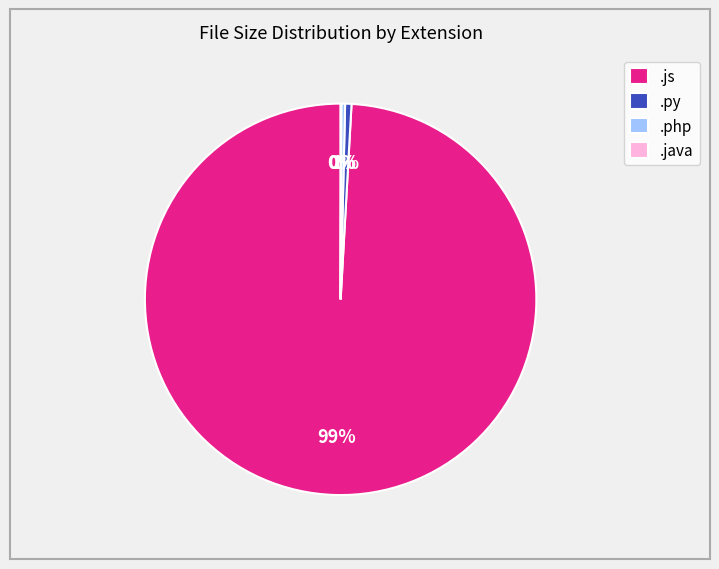

Which slice is the largest?

.js